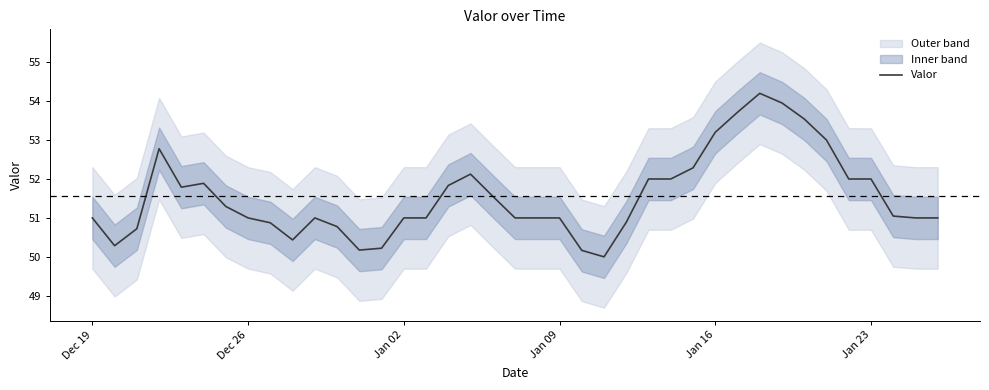

What is the minimum value for Valor?

50.0